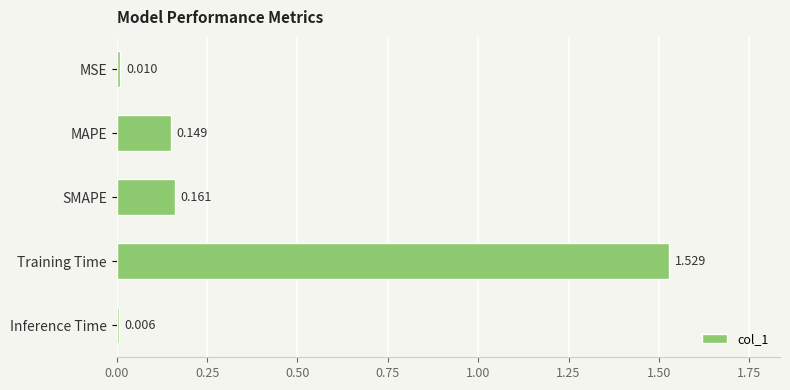

Where is the data nearest to the value 0?

Inference Time